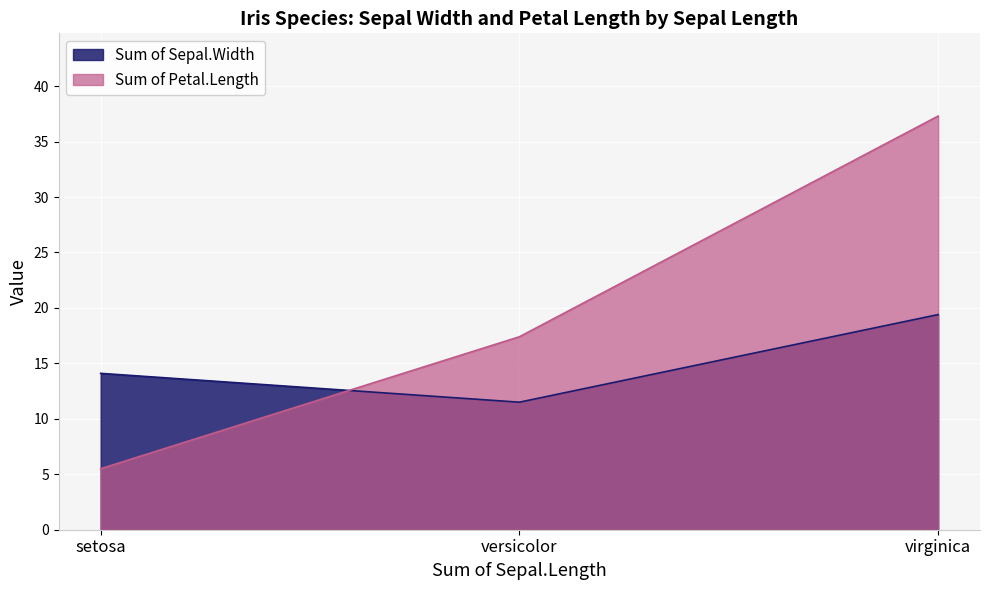

At setosa, list the series in order from largest to smallest.

Sum of Sepal.Width, Sum of Petal.Length